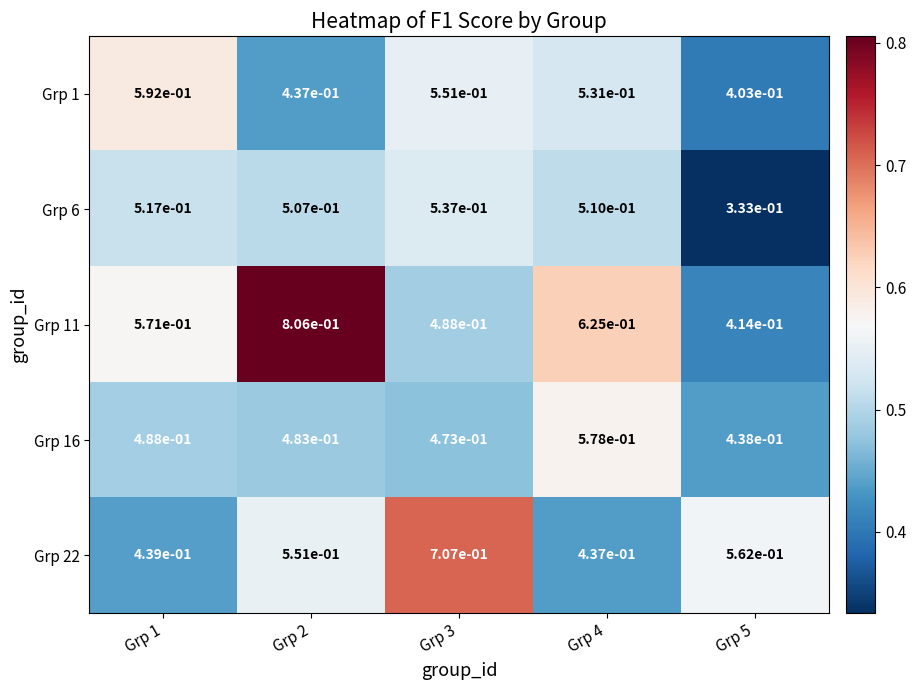

Is the value of Grp 16 at Grp 1 greater than the value of Grp 1 at Grp 2?

Yes